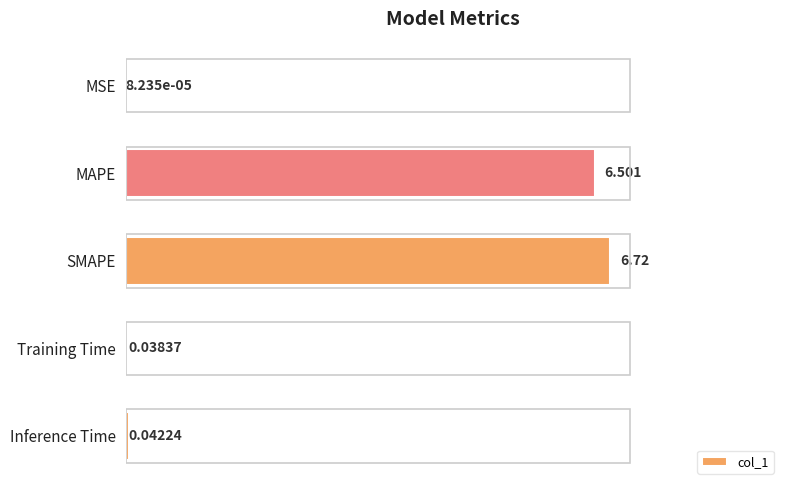

Are the bars horizontal?

Yes